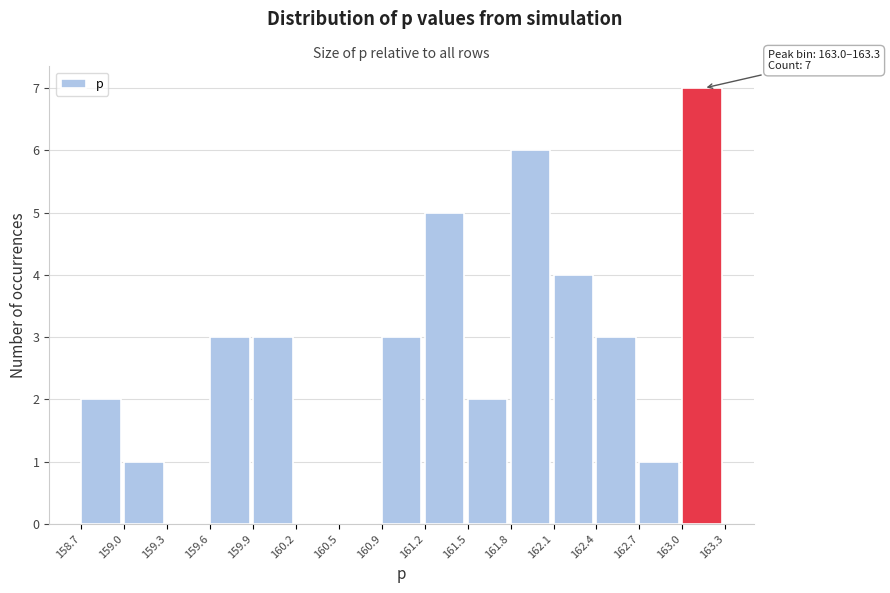

Over which range of the x-axis is the bar tallest?

163.0 to 163.3